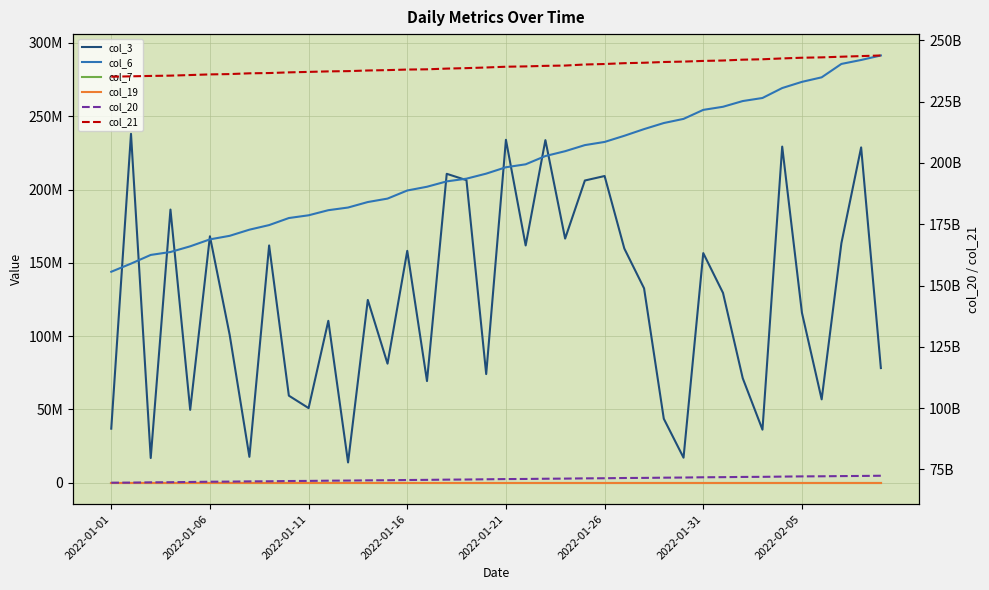

How many values in the col_20 series exceed 71003739896?

19